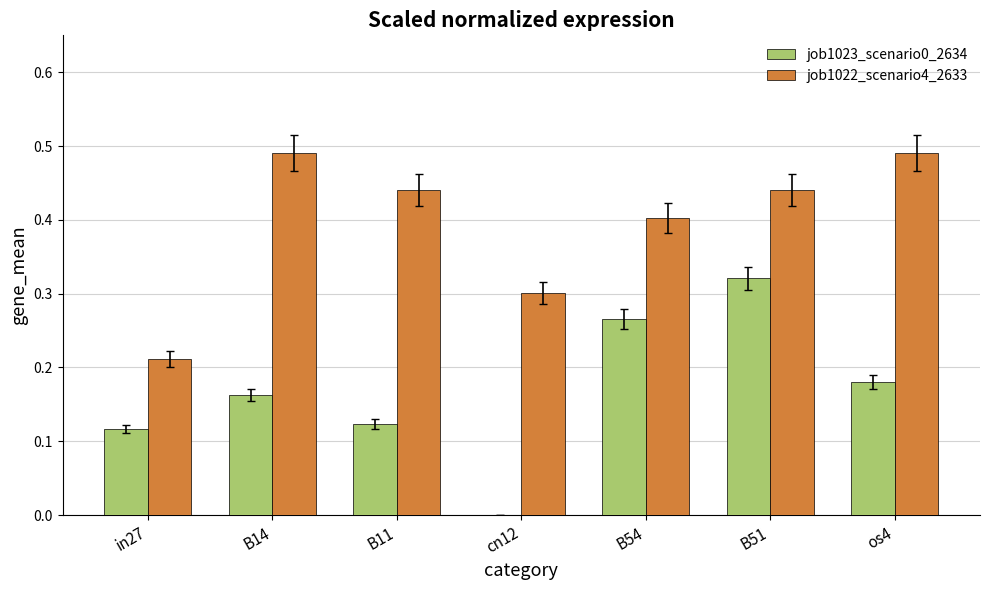

Is it true that job1022_scenario4_2633 equals 0.4 at B11?

True